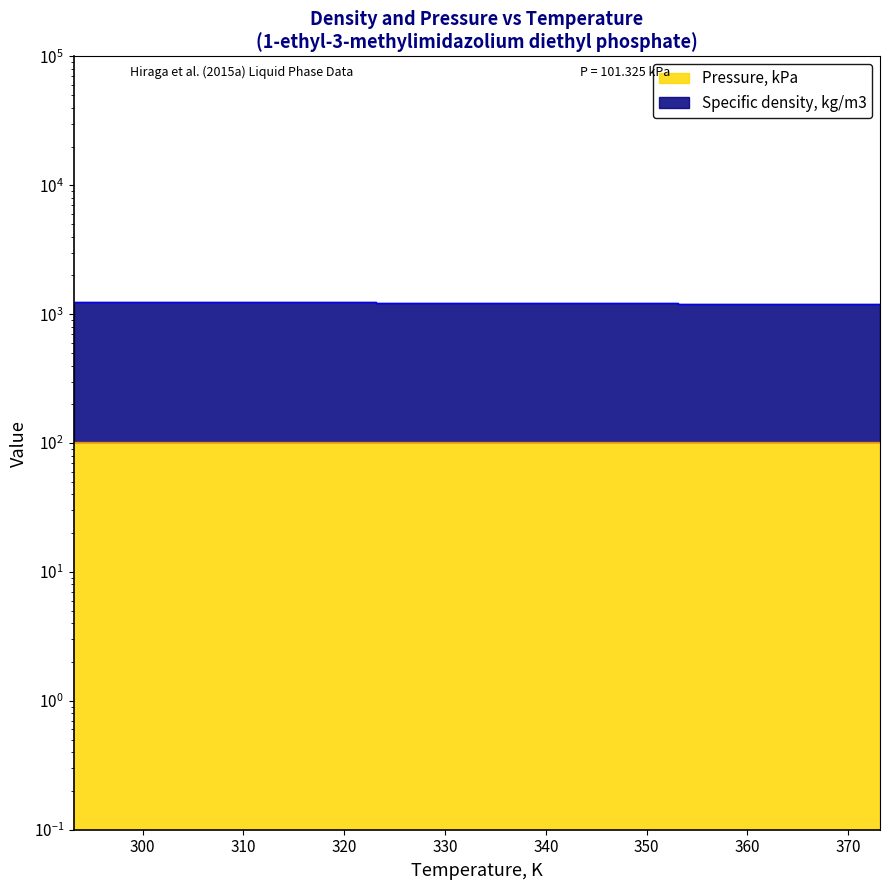

The chart shows a value of 1202.8 at 363.15. True or false?

True